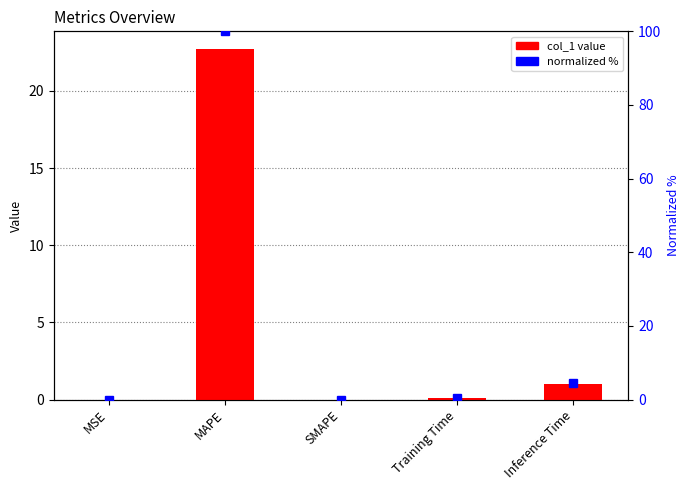

Which series has the widest spread of values?

normalized %